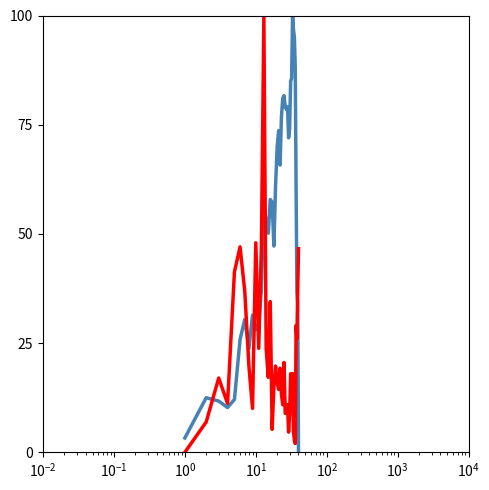

How many lines are shown in the chart?

2